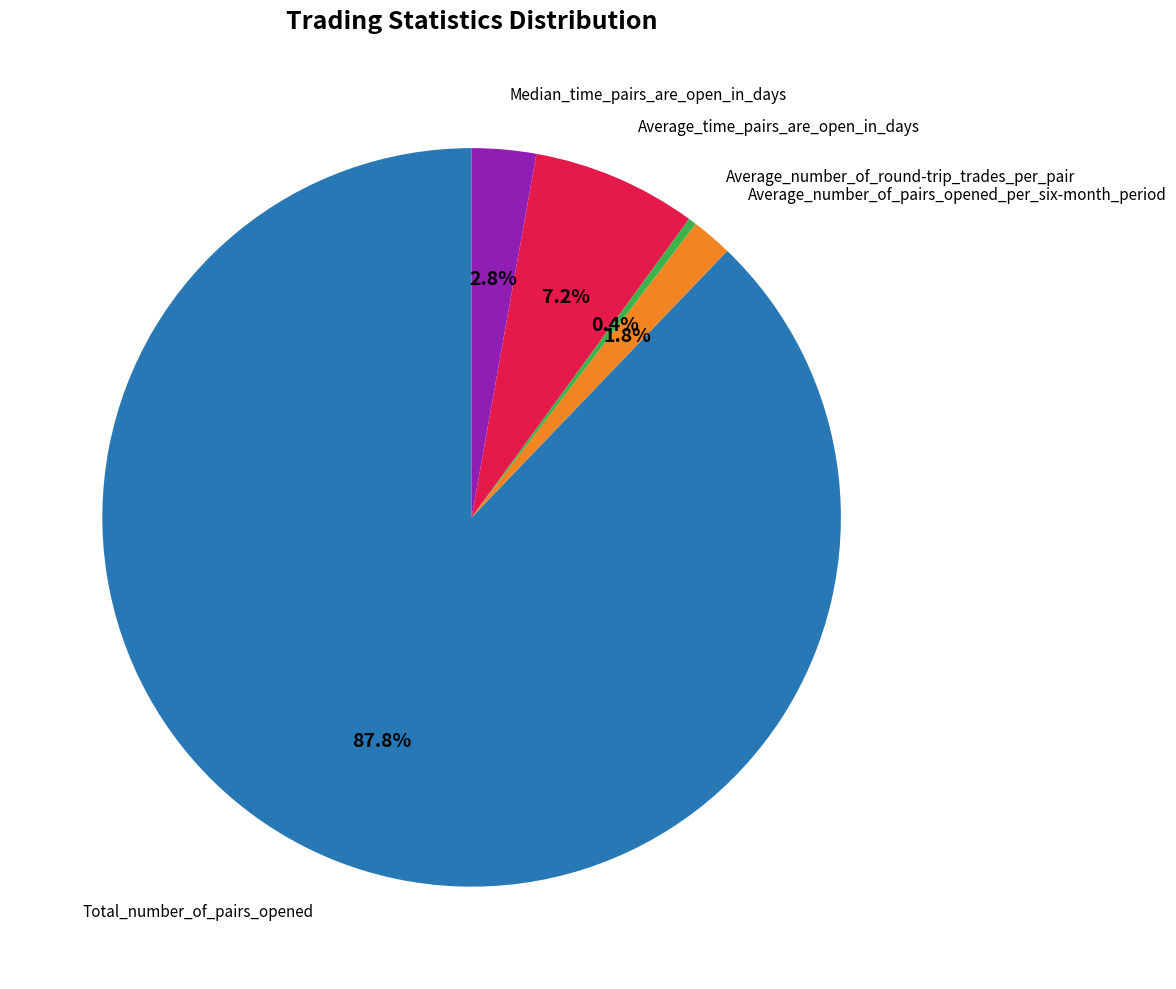

Is there a majority slice in this chart?

Yes